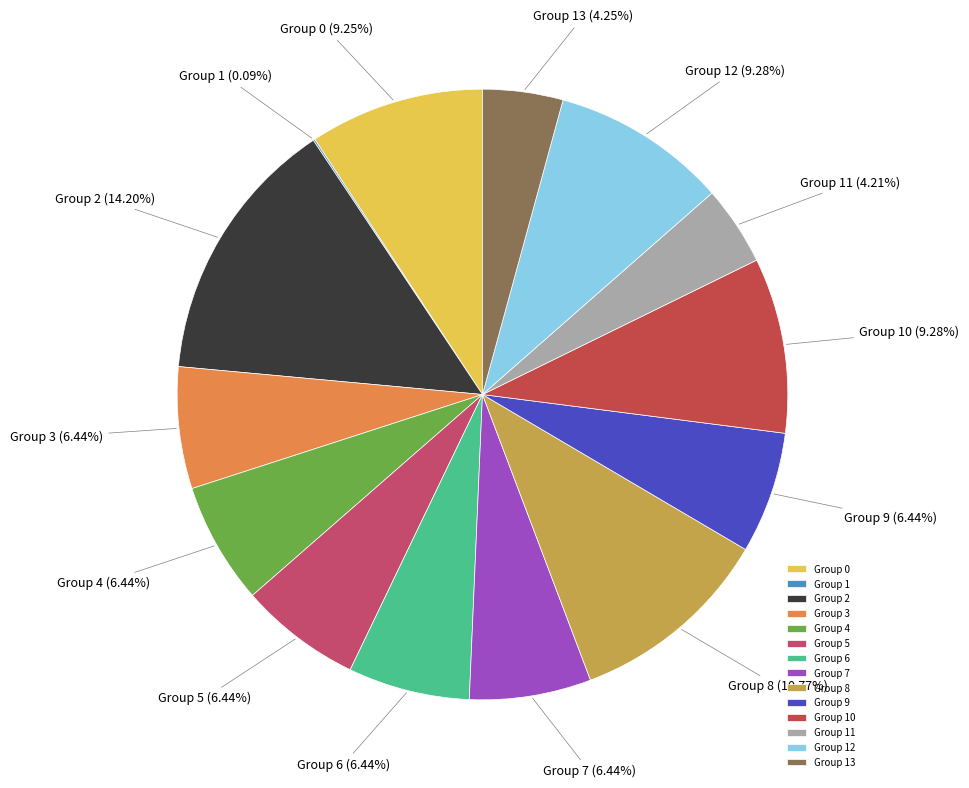

What is the ratio of the value at Group 3 to the value at Group 2?

0.5